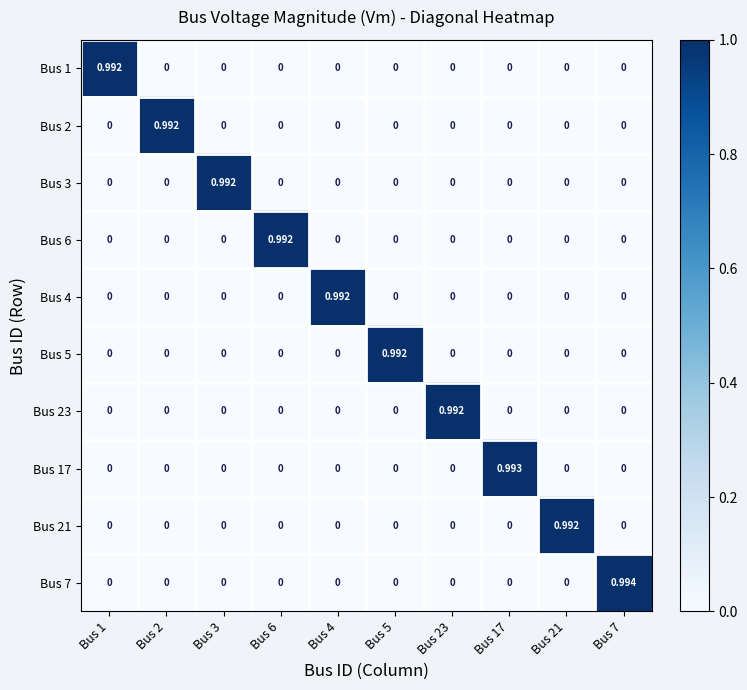

What is the greatest value displayed?

1.0